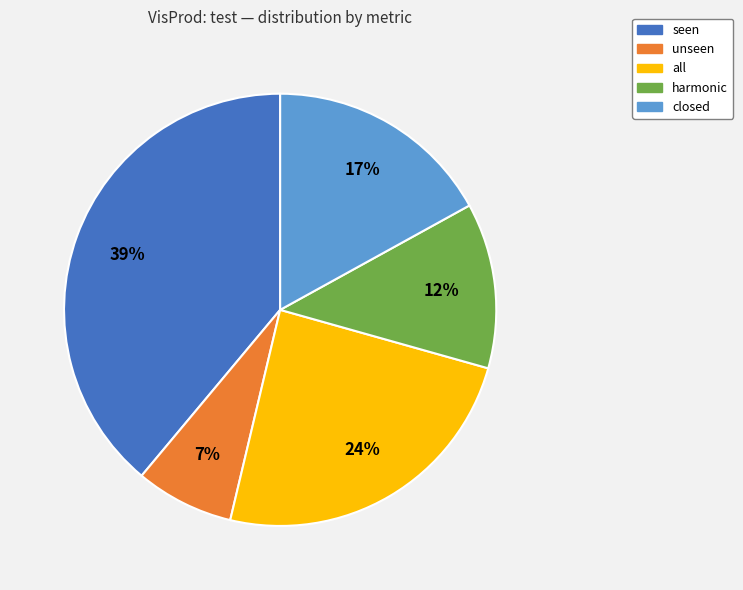

Count the number of slices in the pie.

5